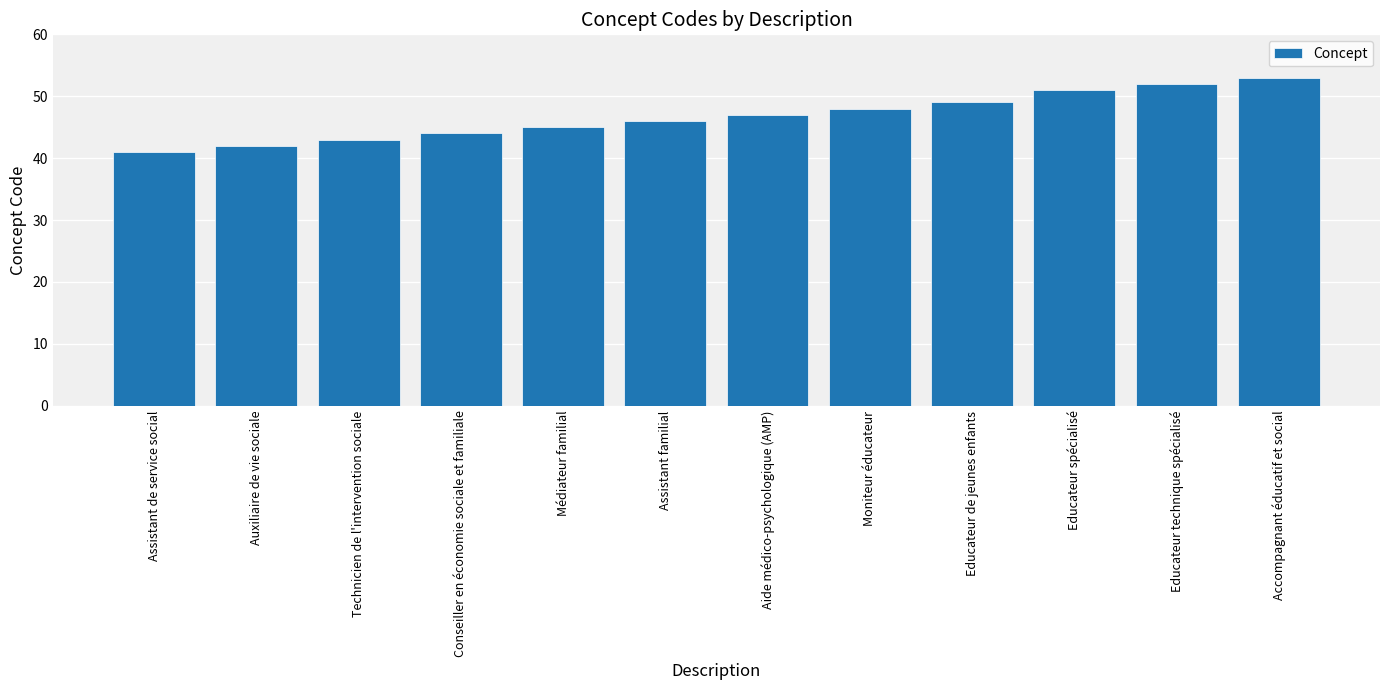

Rank the categories by value from highest to lowest.

Accompagnant éducatif et social, Educateur technique spécialisé, Educateur spécialisé, Educateur de jeunes enfants, Moniteur éducateur, Aide médico-psychologique (AMP), Assistant familial, Médiateur familial, Conseiller en économie sociale et familiale, Technicien de l'intervention sociale, Auxiliaire de vie sociale, Assistant de service social